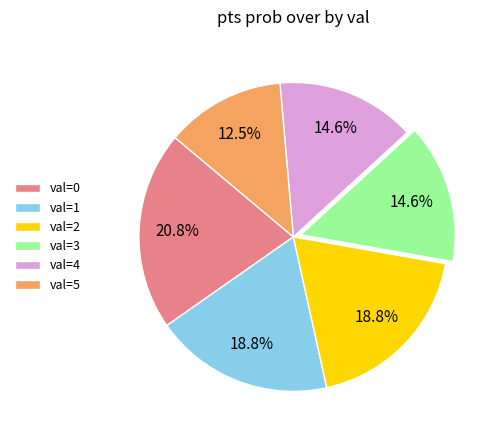

To the nearest percent, what is the difference between the largest and smallest slice percentages?

8%